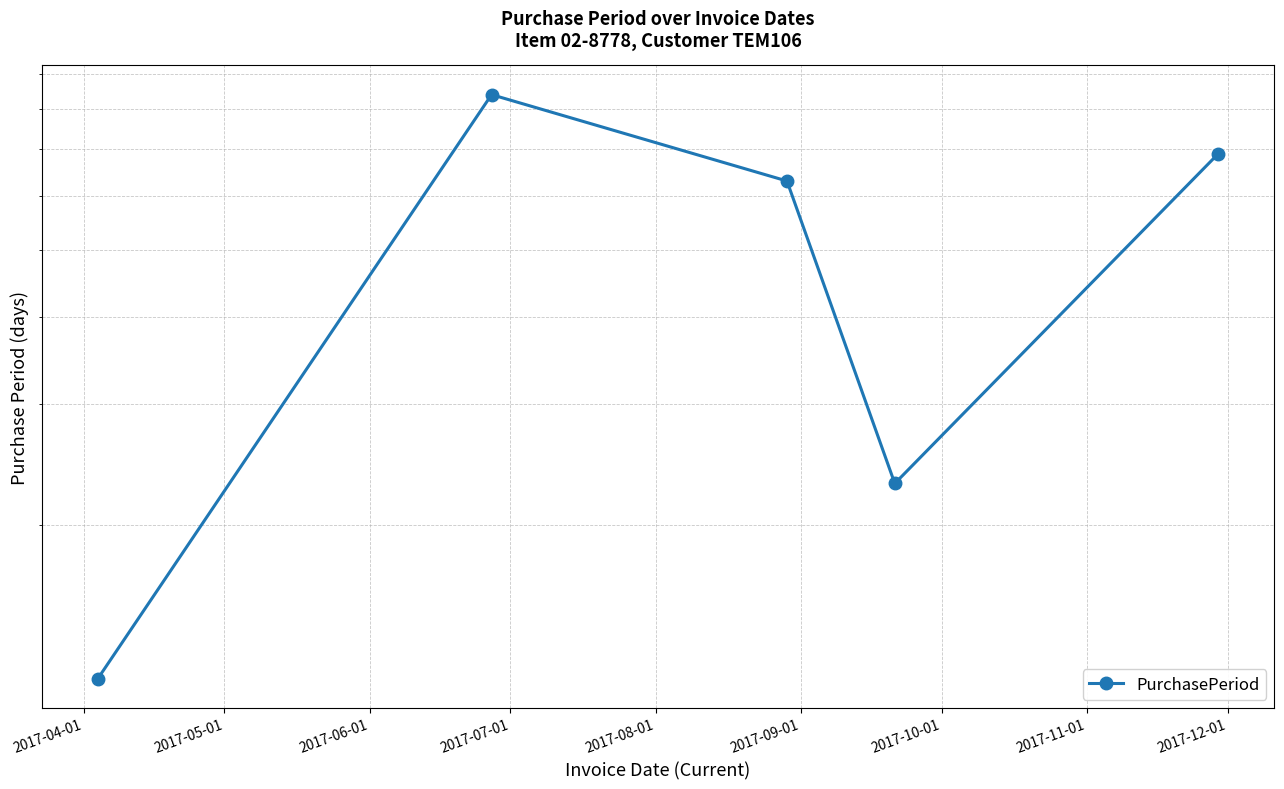

How many values exceed 63?

2